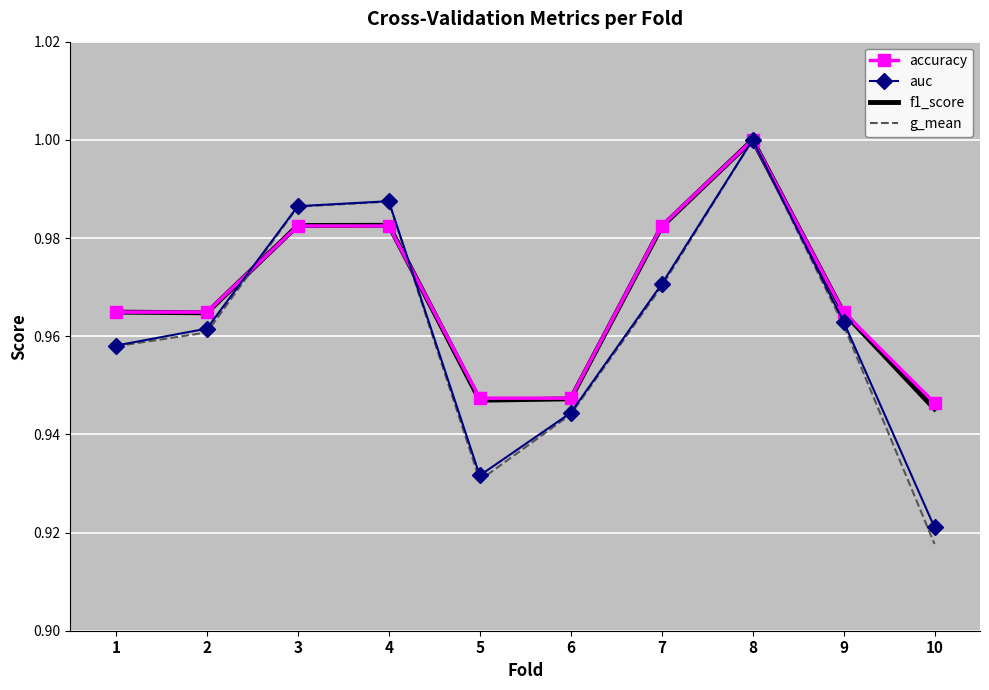

Is the value of auc at 1 greater than the value of accuracy at 9?

No